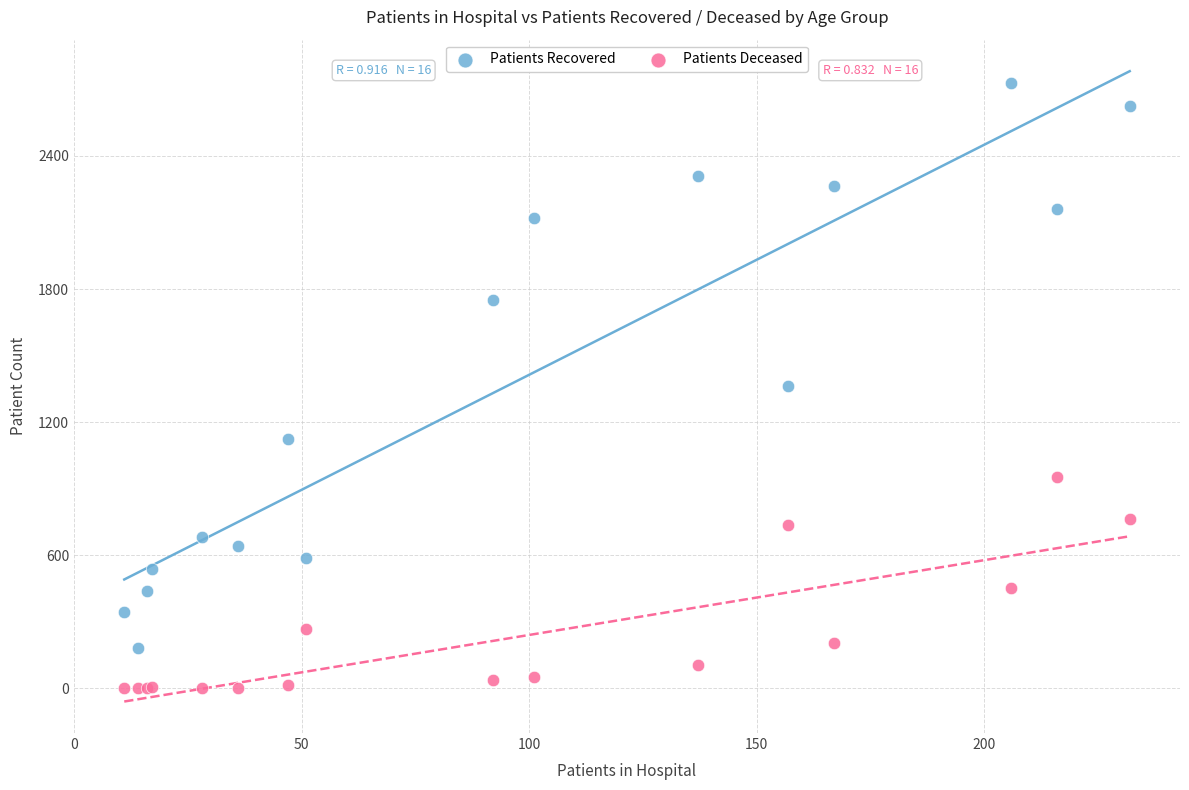

Which series has the largest Y range (max minus min)?

Patients Recovered